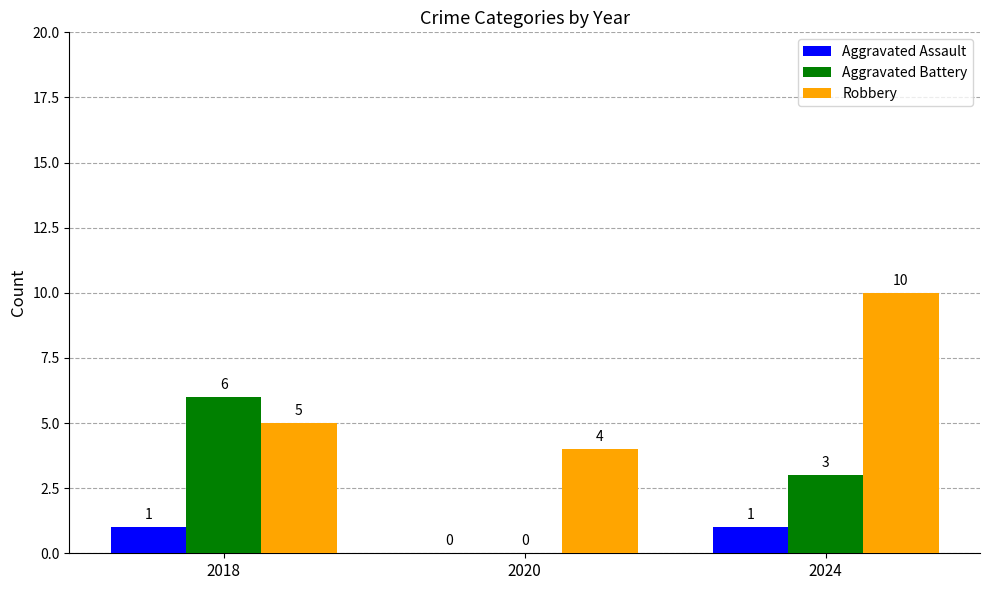

How many series are shown in this chart?

3